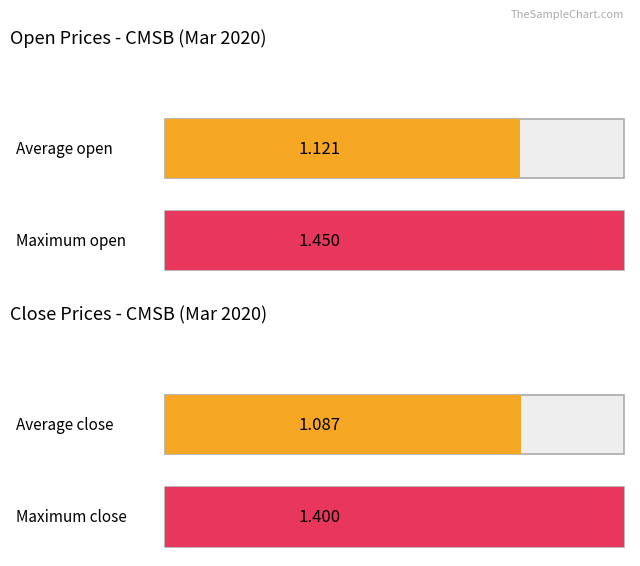

What are all the series names shown in the legend?

open, close